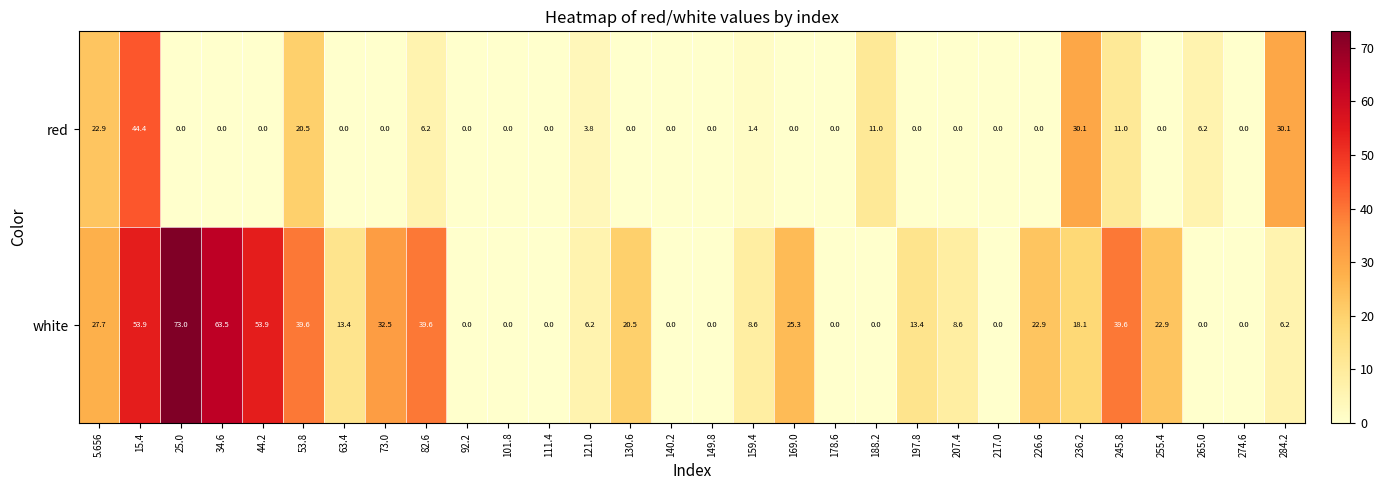

Which series changed the most between 130.6 and 140.2?

white